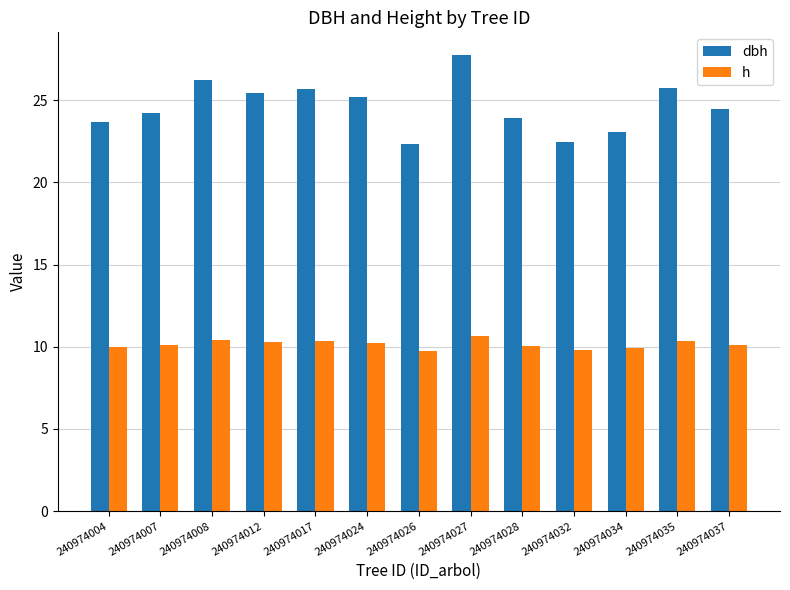

Is the value of h at 240974037 greater than the value of dbh at 240974007?

No